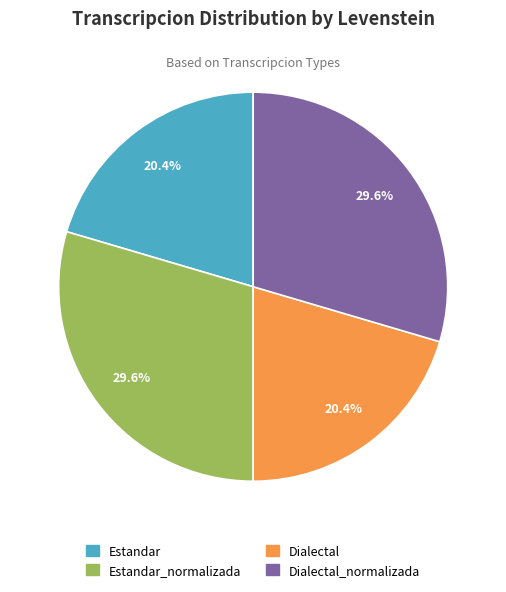

Is there any slice that represents more than half of the pie?

No